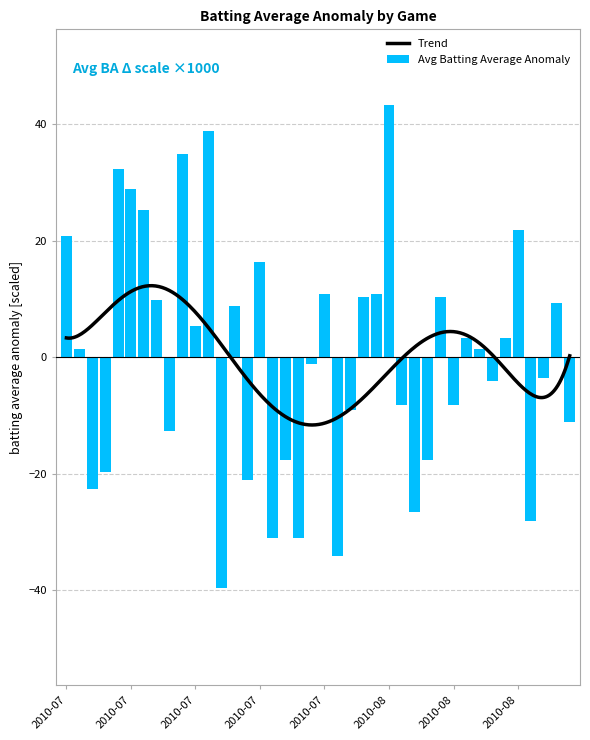

Does the chart contain stacked bars?

No